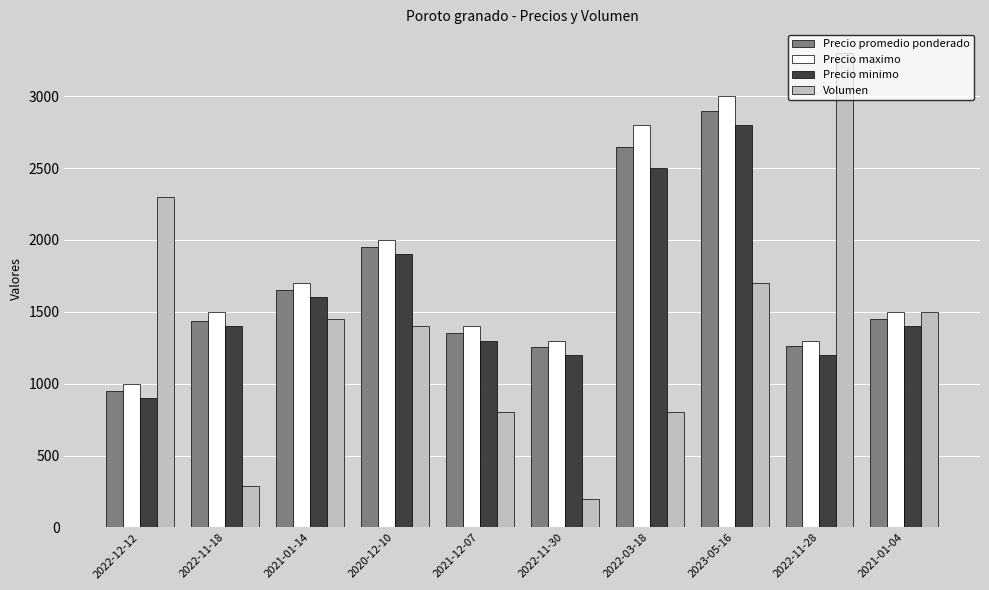

Count the number of data series in this chart.

4